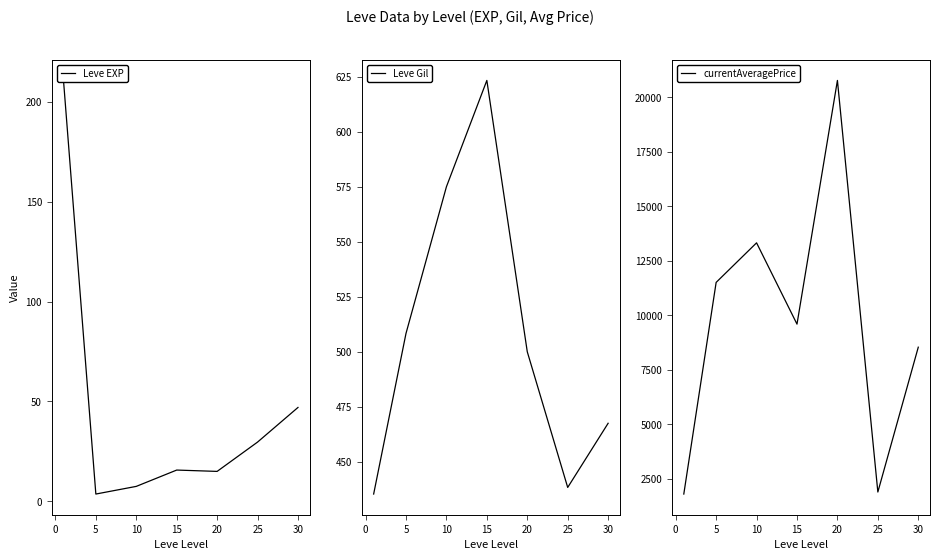

Does the chart have visible grid lines?

No